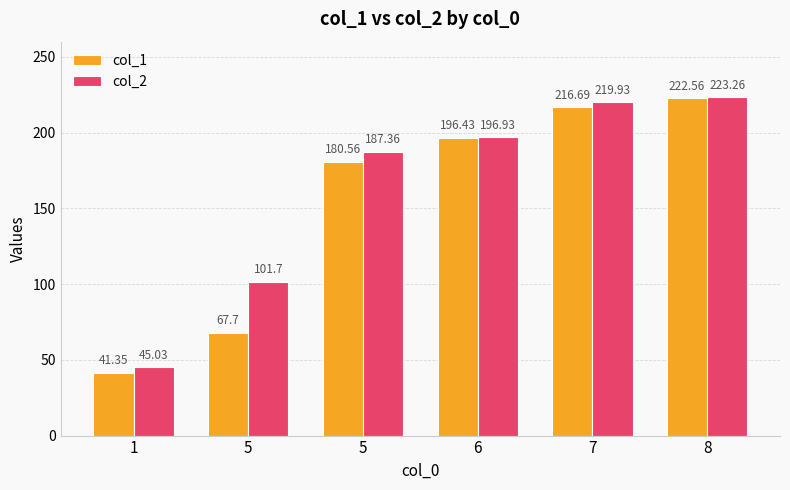

What is the value of the col_1 bar at the 1st from the left?

41.4